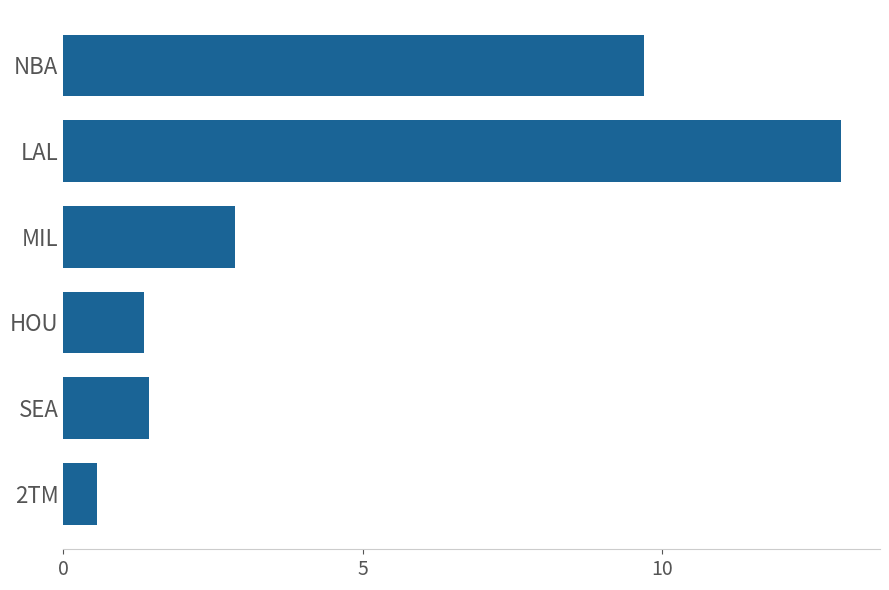

Where is the data nearest to the value 6?

MIL